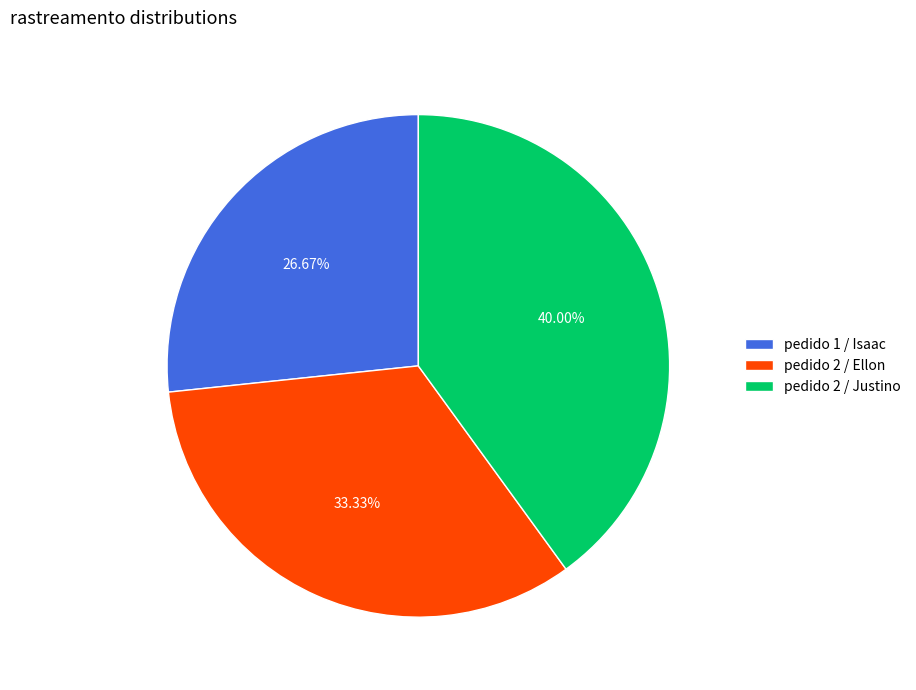

Rank the categories by value from lowest to highest.

pedido 1 / Isaac, pedido 2 / Ellon, pedido 2 / Justino